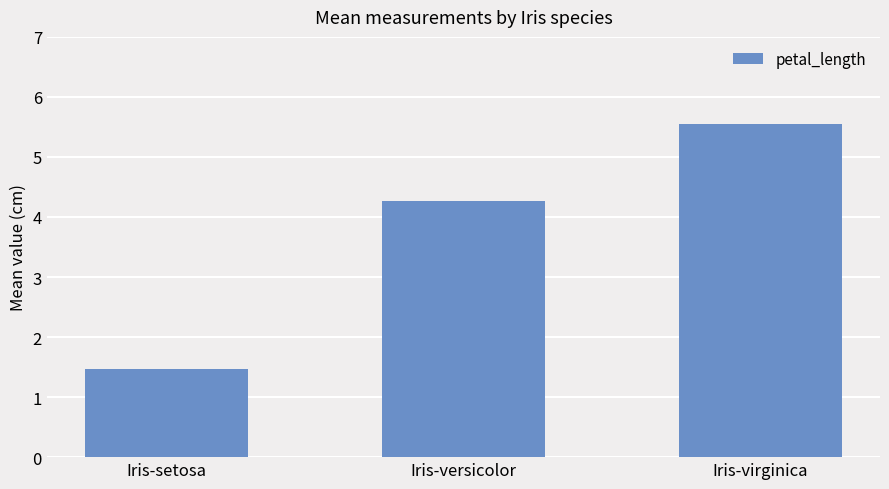

Between Iris-versicolor and Iris-setosa, which is larger?

Iris-versicolor